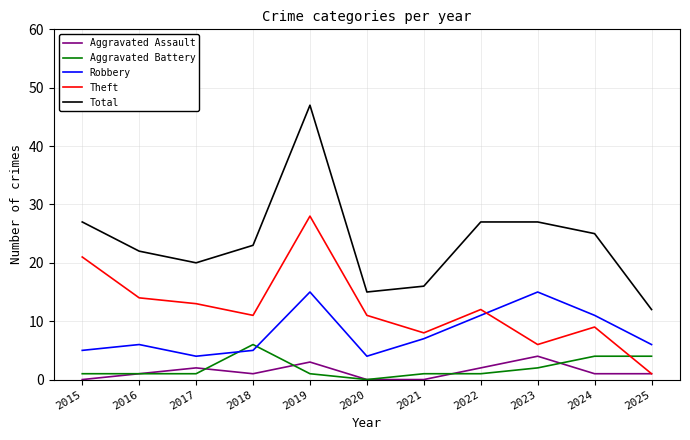

The Aggravated Assault series shows 0 at 2021. True or false?

True